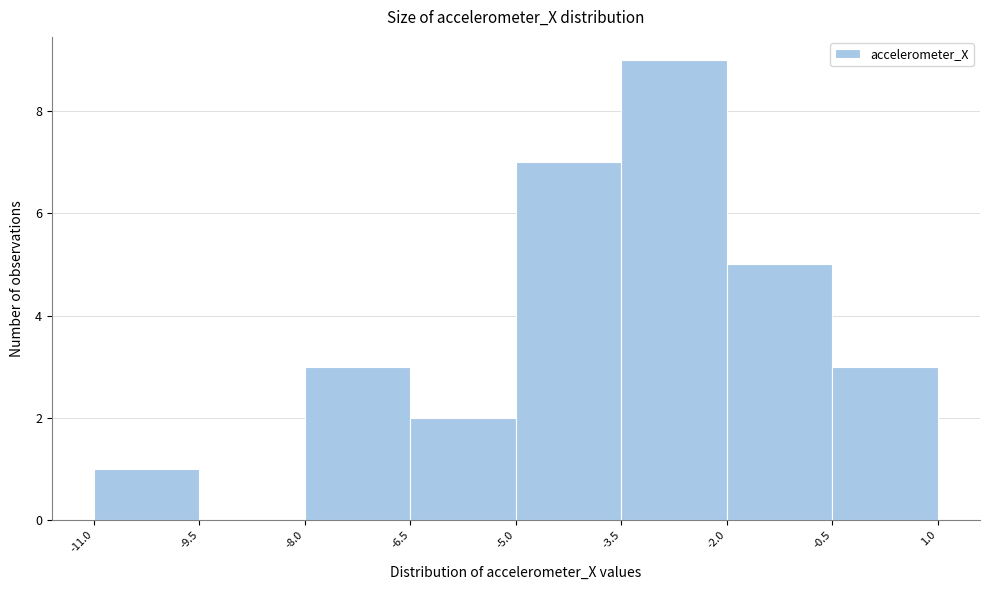

What is the height of the bar covering -2.0 to -0.5 on the x-axis? The values are not printed on the chart, so give them approximately, as read against the axis.

5